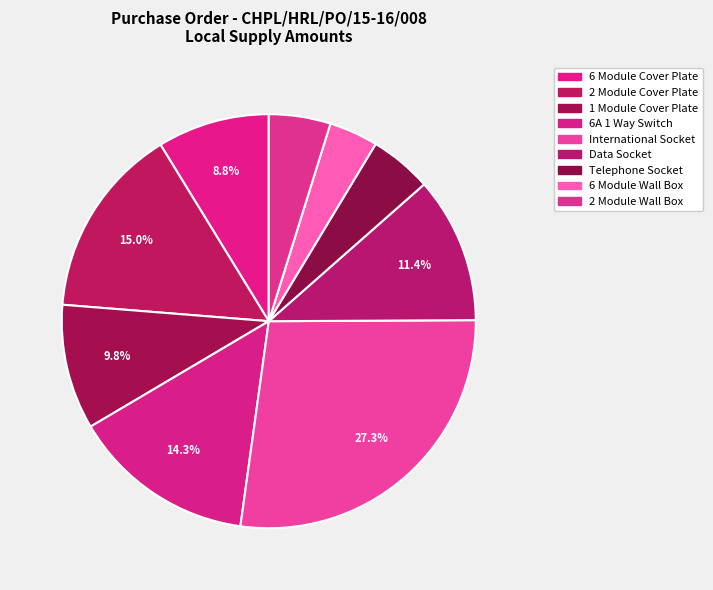

Which slice is the smallest?

6 Module Wall Box